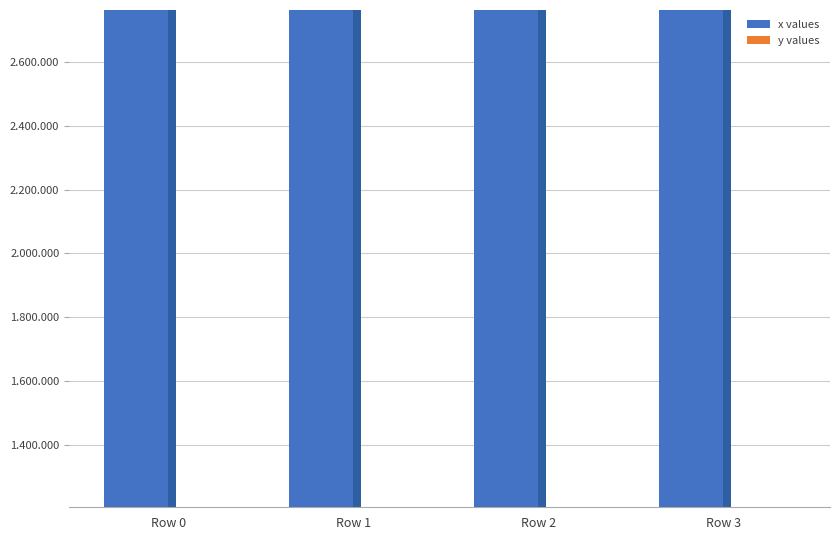

Reading left to right, list all the values displayed in this chart.

x values: Row 0=2760579.3	Row 1=2760635.5	Row 2=2760537.0	Row 3=2760604.3
y values: Row 0=1206797.8	Row 1=1206809.0	Row 2=1206771.3	Row 3=1206267.2